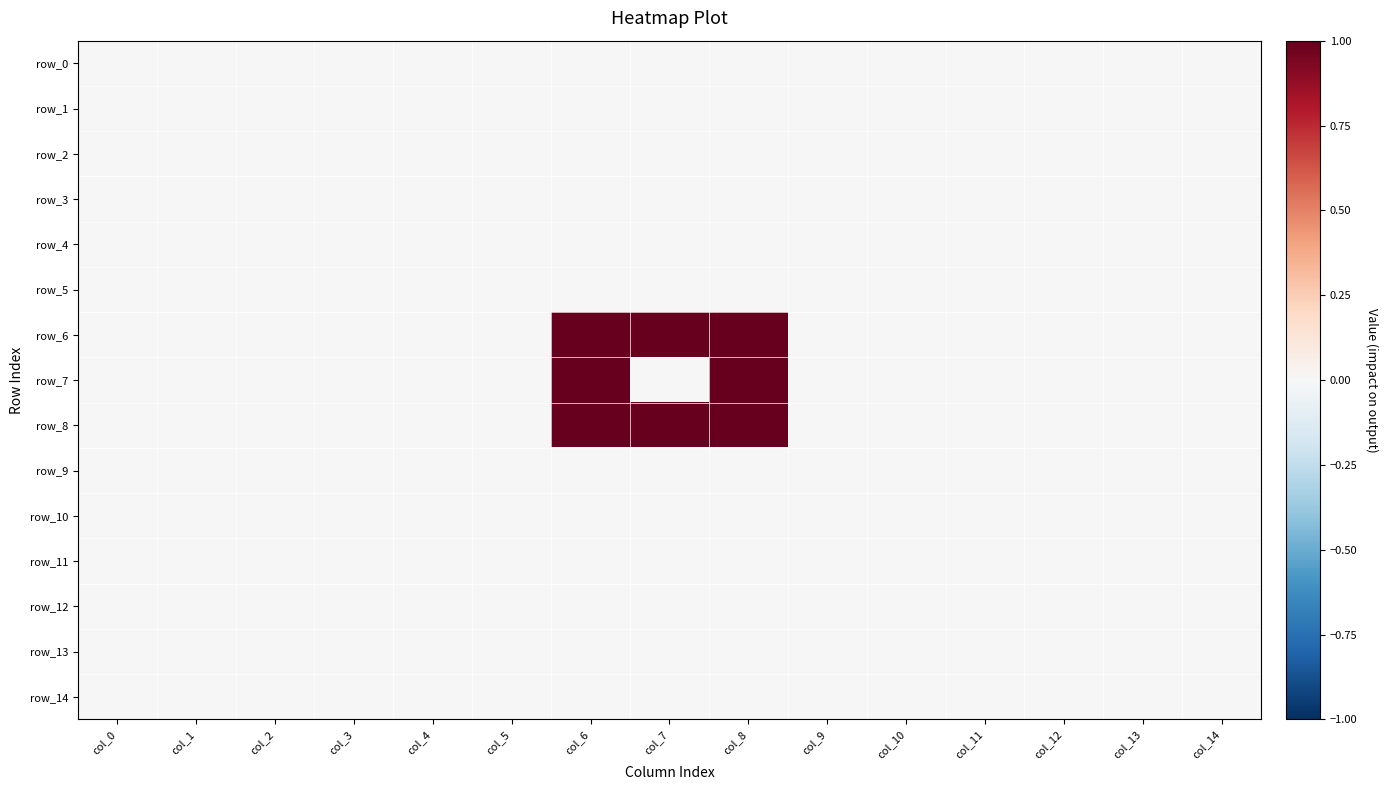

The row_7 series shows 0 at col_1. True or false?

True